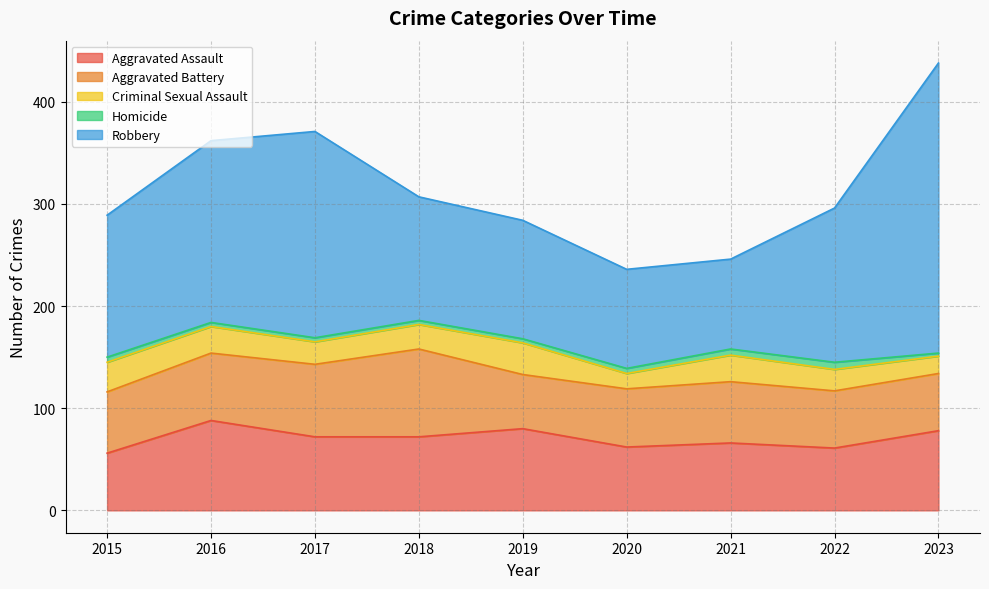

True or false: Aggravated Assault has a value of 72 at 2017.

True